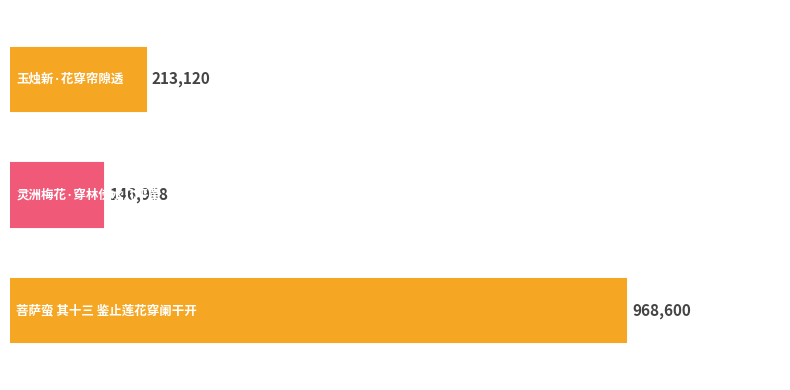

What is the greatest value displayed?

968600